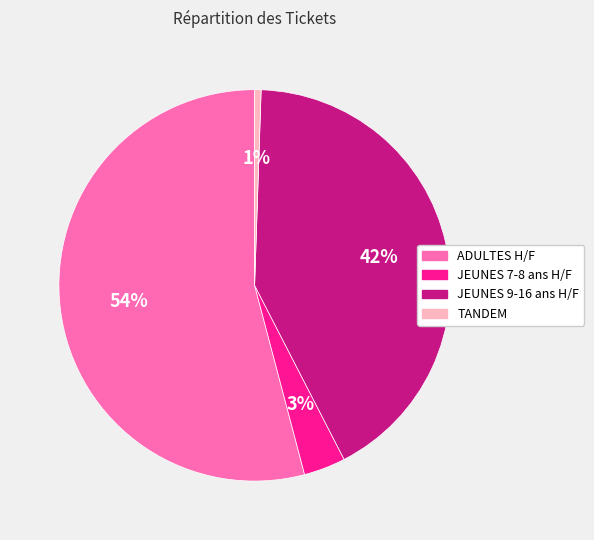

Is there any slice that represents more than half of the pie?

Yes